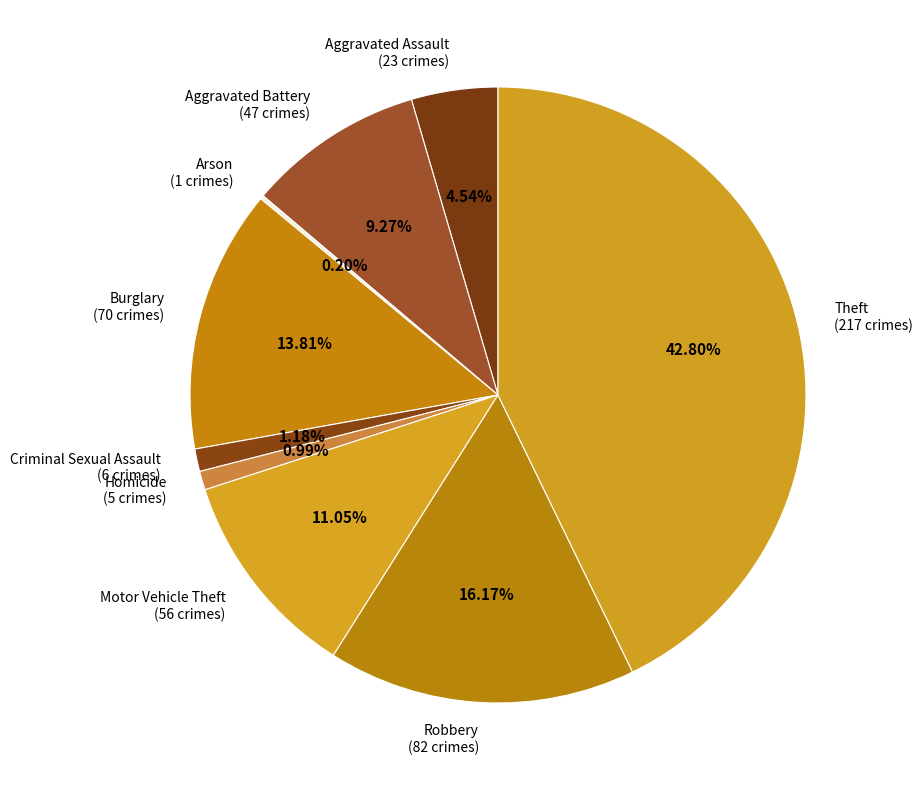

Is there a majority slice in this chart?

No